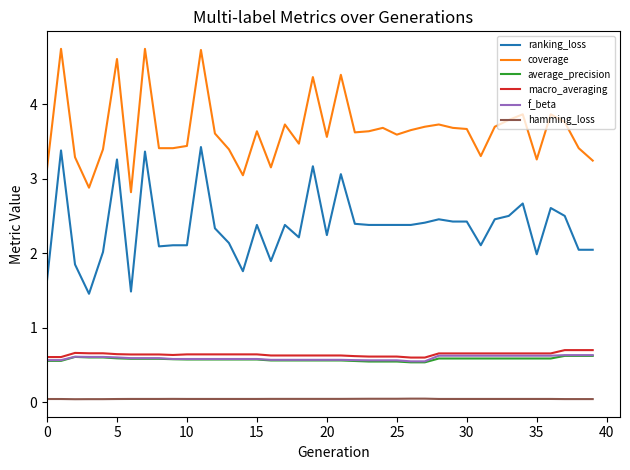

Is this an area chart (filled region under the line)?

No